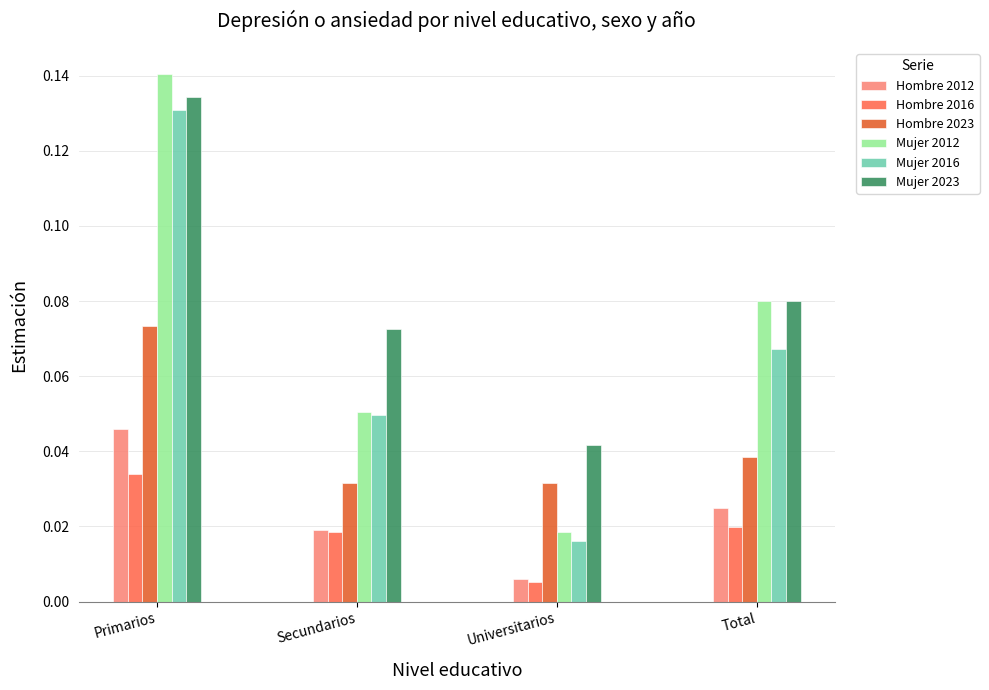

Are the bars grouped side by side (vs. stacked)?

Yes